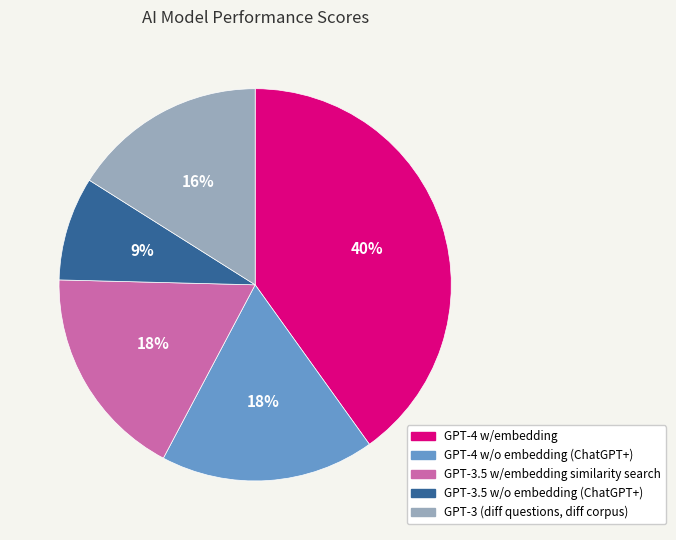

Is the sum of GPT-3.5 w/o embedding (ChatGPT+) and GPT-4 w/embedding greater than half?

No